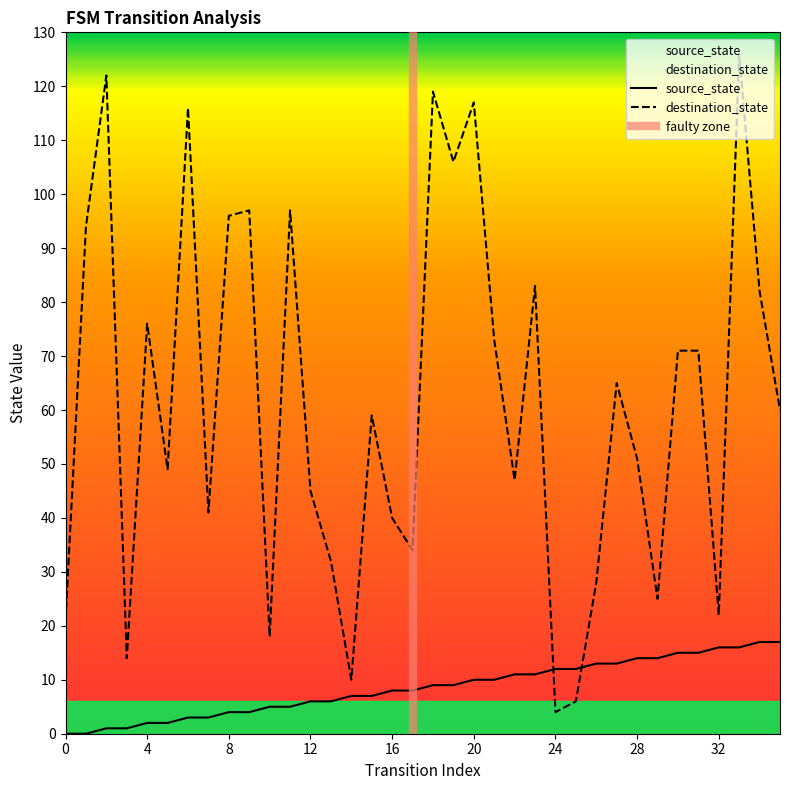

How many distinct data groups are displayed?

2